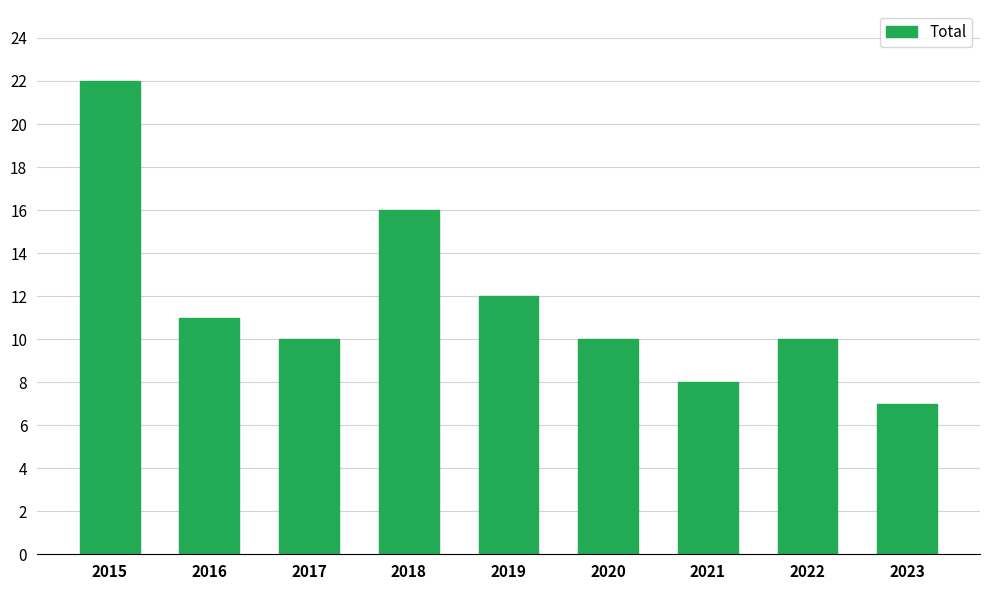

Reading left to right, what are all the values shown in this chart?

22	11	10	16	12	10	8	10	7